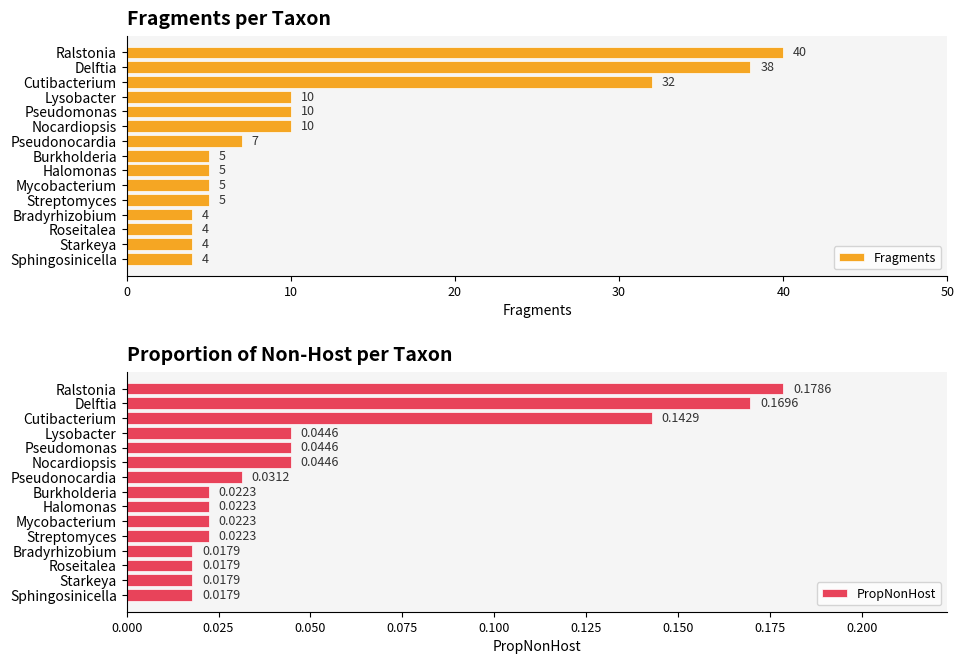

What is the difference between the maximum and minimum values in the Fragments series?

36